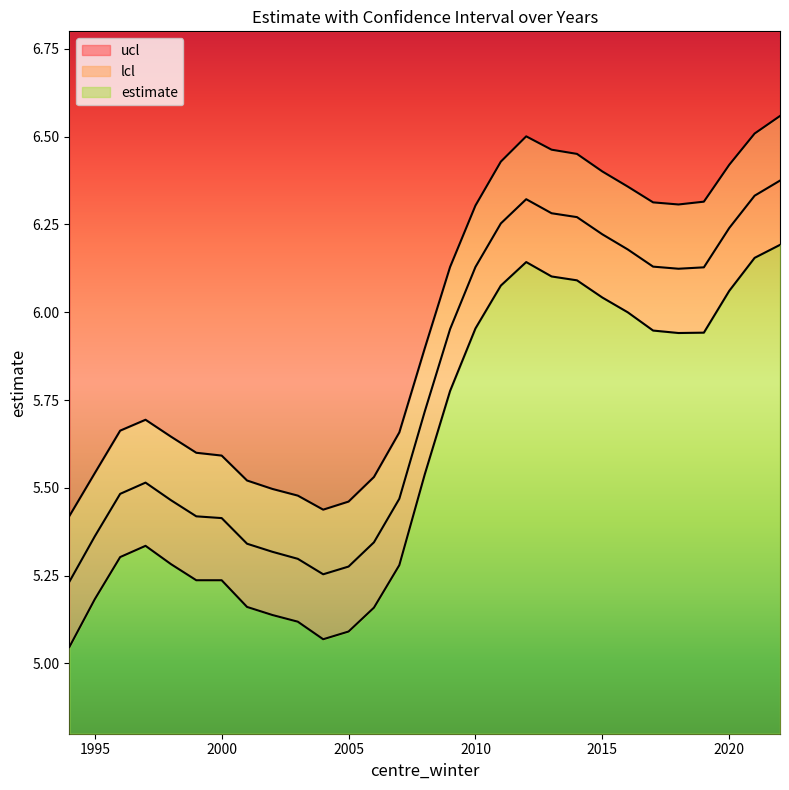

At which label is ucl closest to 5?

1994